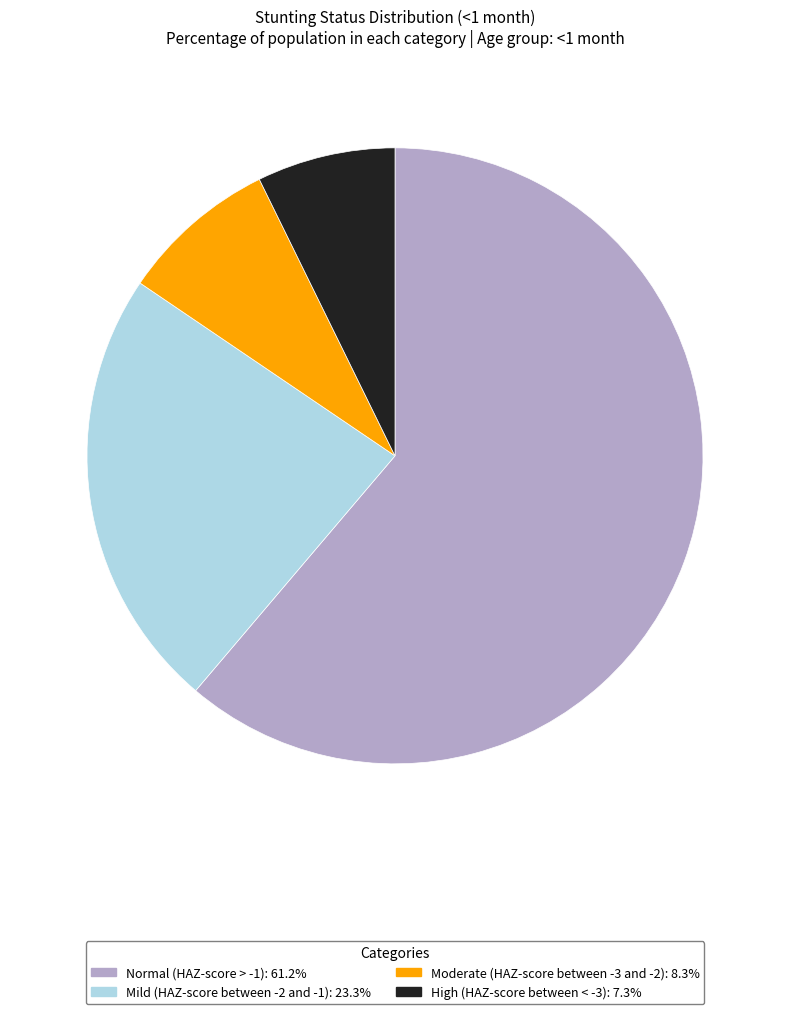

Does any single category account for the majority?

Yes